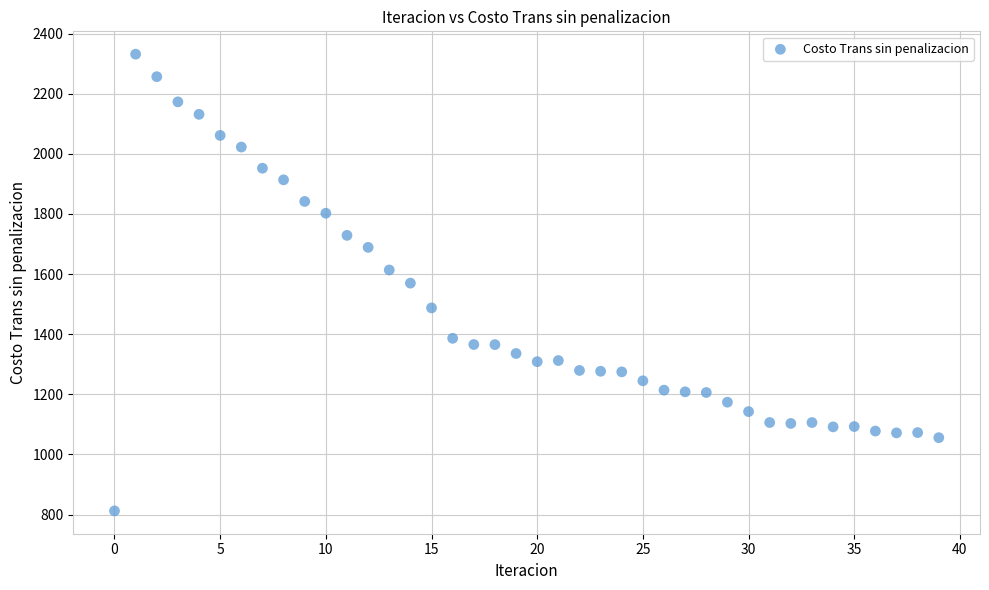

What is the range of Y values (max minus min)?

1518.9